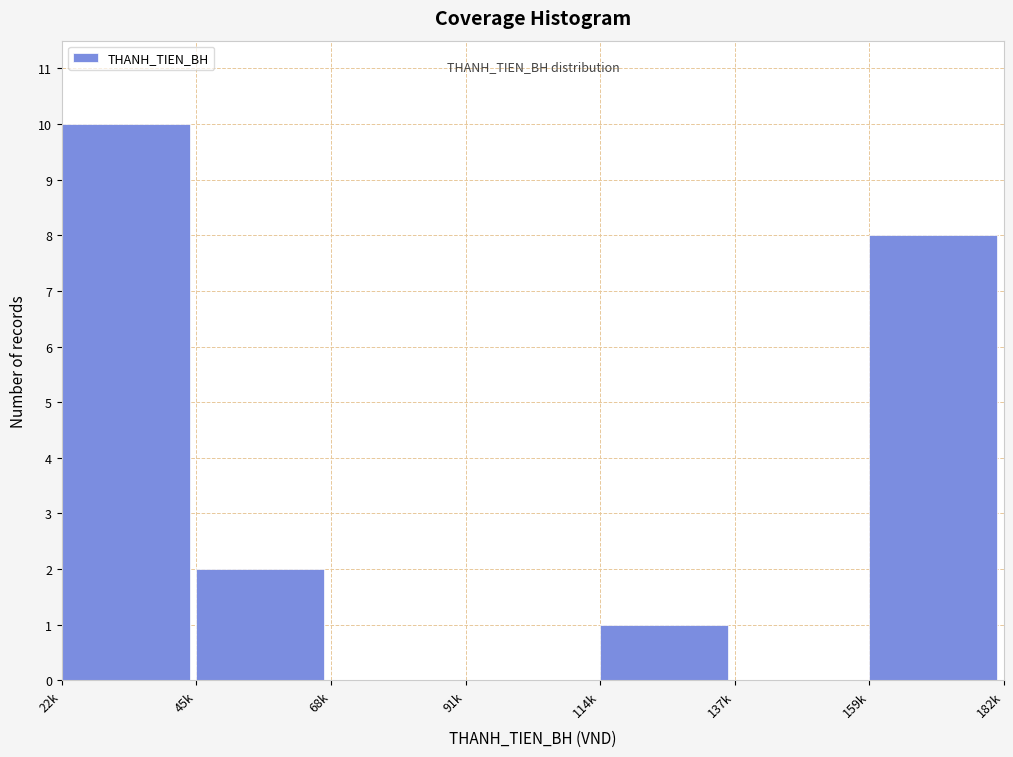

Reading left to right, extract all data points from this chart.

22k=10	45k=2	68k=0	91k=0	114k=1	137k=0	159k=8